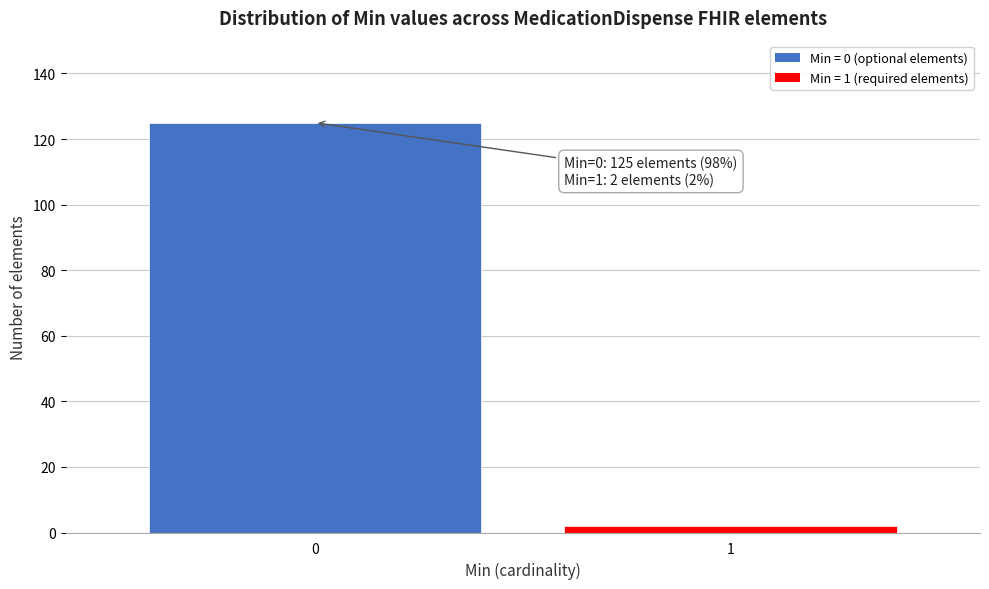

Reading right to left, extract all data points from this chart.

1=2	0=125